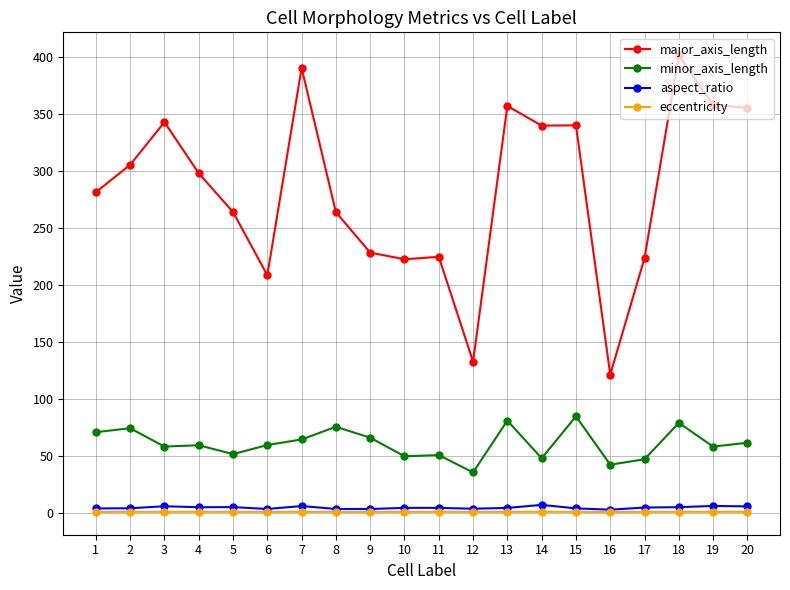

Which series changed the most between 9 and 14?

major_axis_length